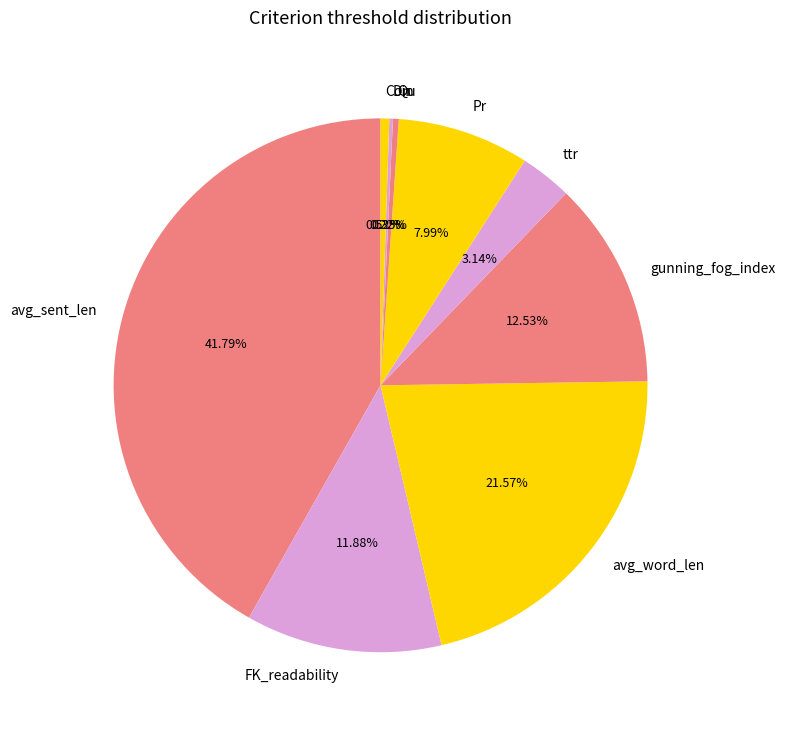

To the nearest percent, what percentage of the pie is Pr?

8%